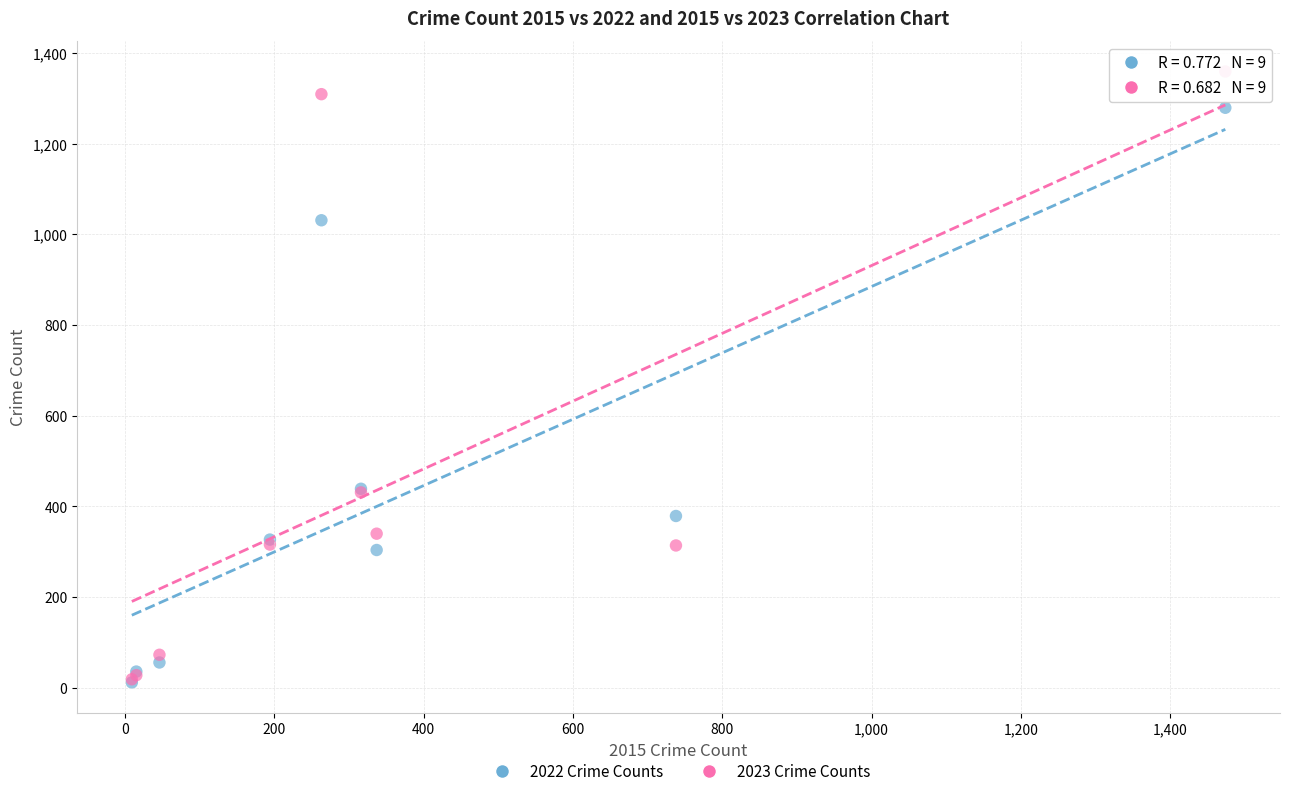

What are all the series names shown in the legend?

2022 Crime Counts, 2023 Crime Counts